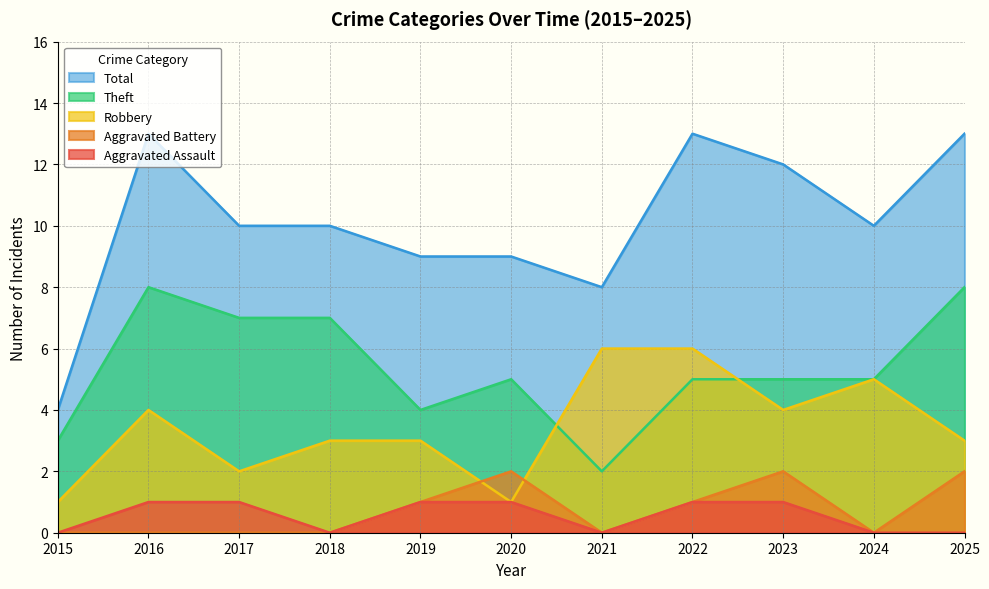

Reading left to right, list all the values displayed in this chart.

Aggravated Assault: 0	1	1	0	1	1	0	1	1	0	0
Aggravated Battery: 0	0	0	0	1	2	0	1	2	0	2
Robbery: 1	4	2	3	3	1	6	6	4	5	3
Theft: 3	8	7	7	4	5	2	5	5	5	8
Total: 4	13	10	10	9	9	8	13	12	10	13